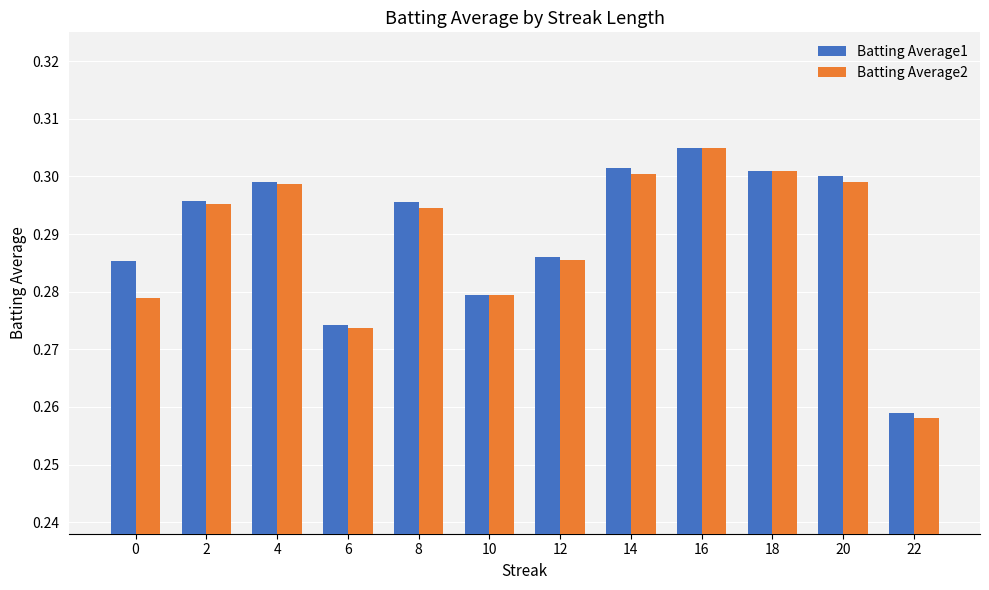

Are the bars horizontal?

No